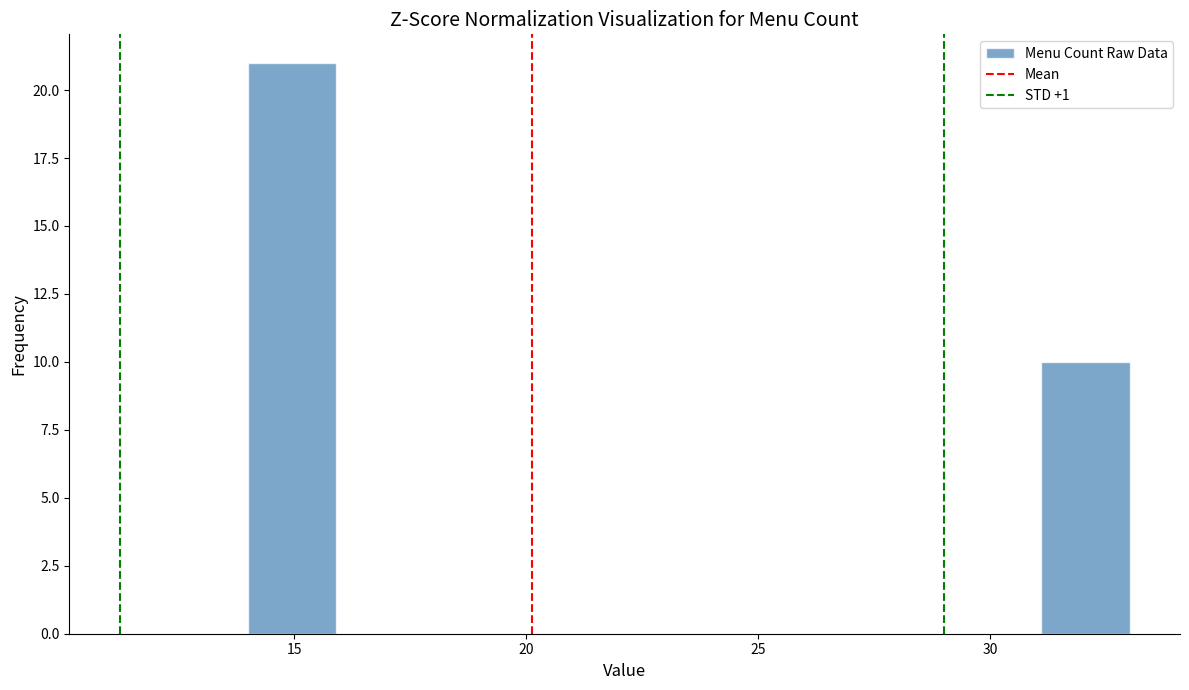

Read against the x-axis, roughly where is the centre of the tallest bar?

15.0